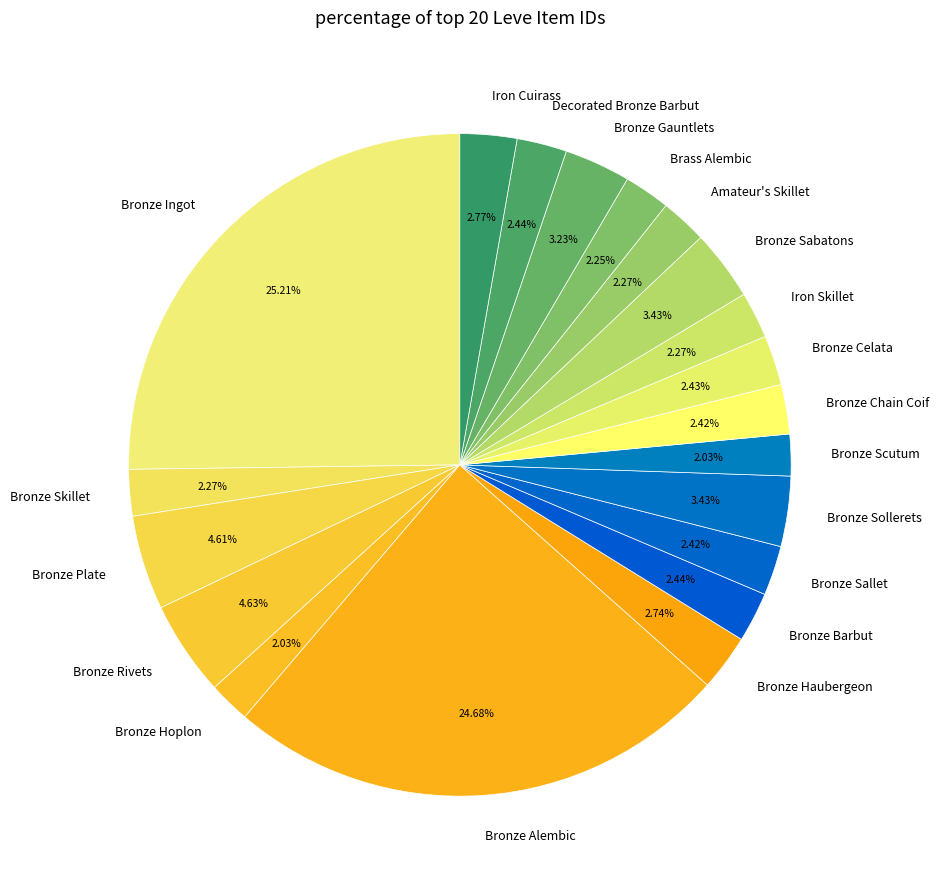

What portion of the pie excludes Iron Skillet?

97.7%